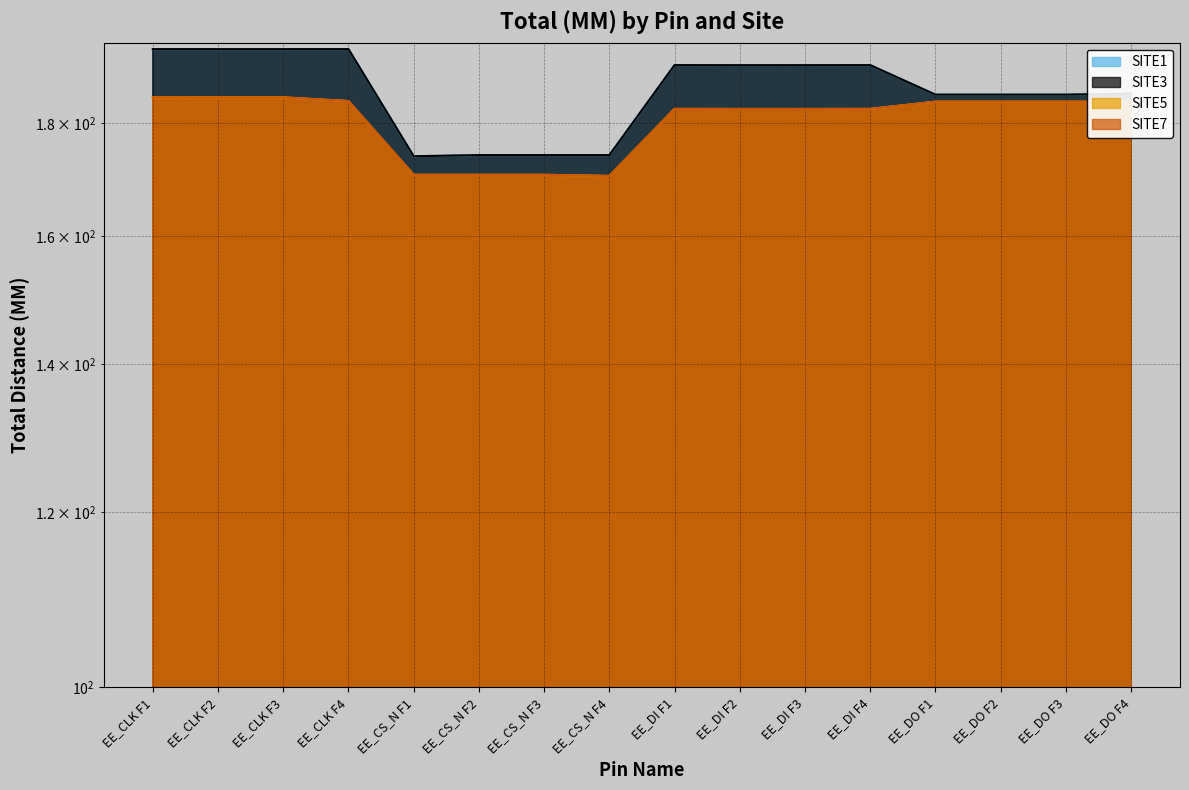

At which label does SITE5 reach its peak?

EE_CLK F2